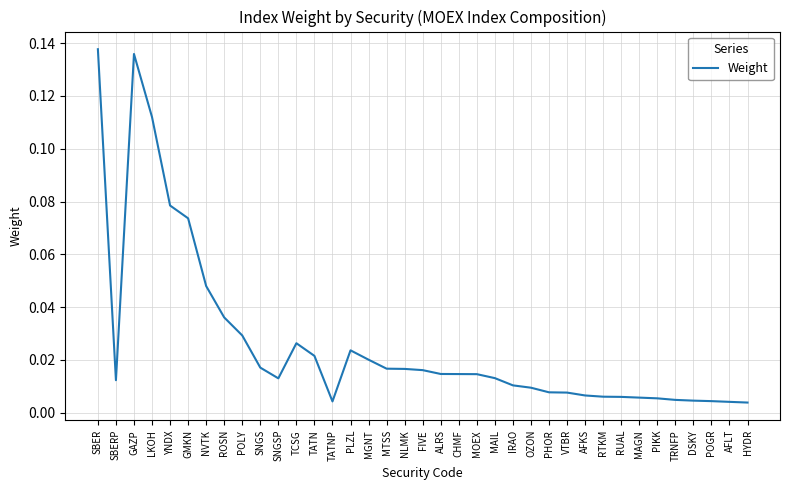

Between YNDX and NVTK, which is larger?

YNDX